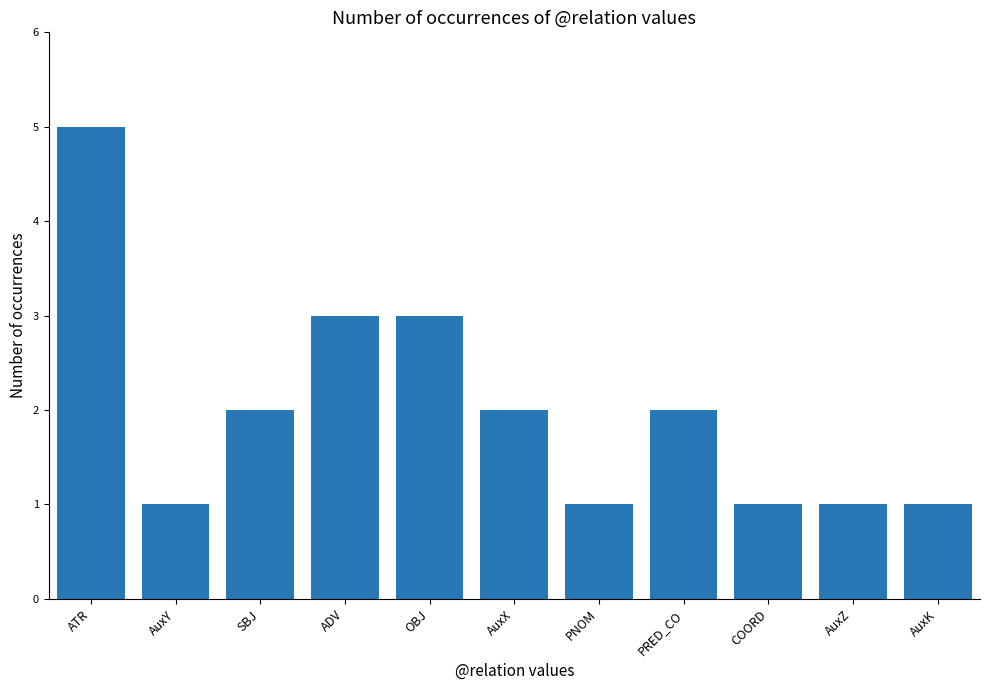

Read the value at COORD.

1